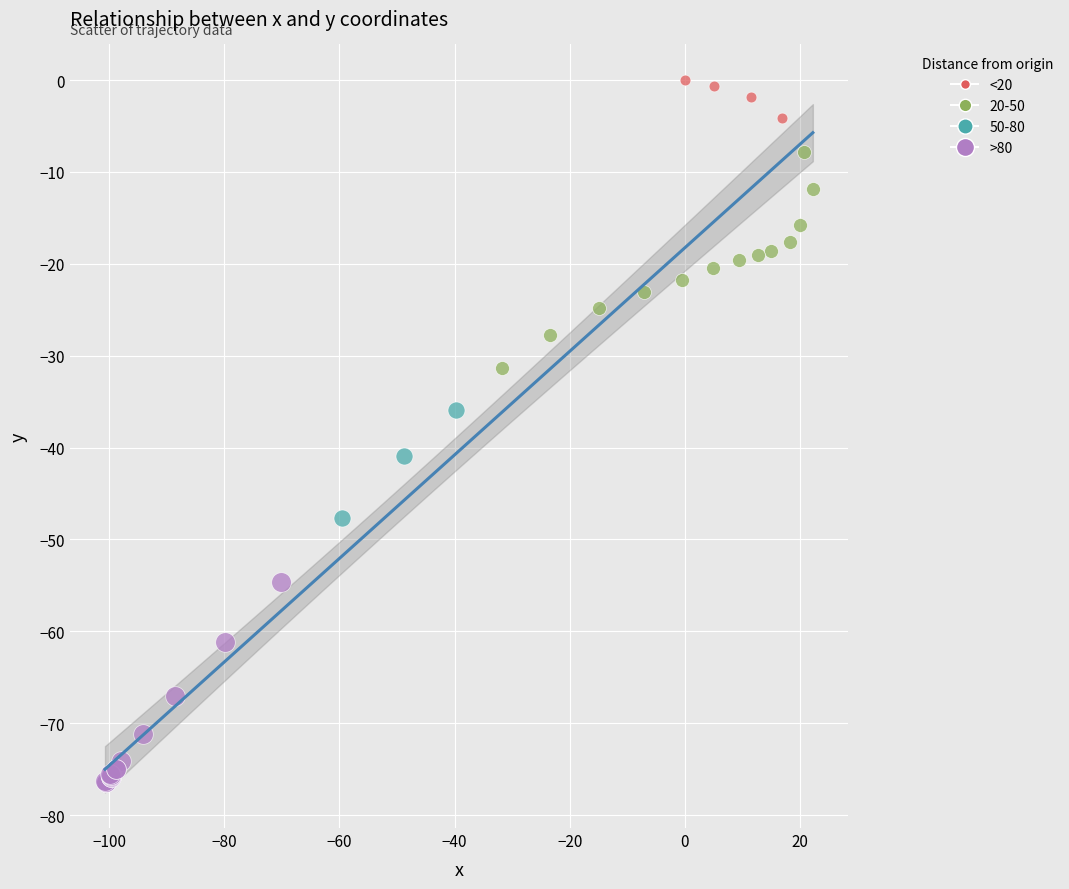

What are all the series names shown in the legend?

<20, 20-50, 50-80, >80